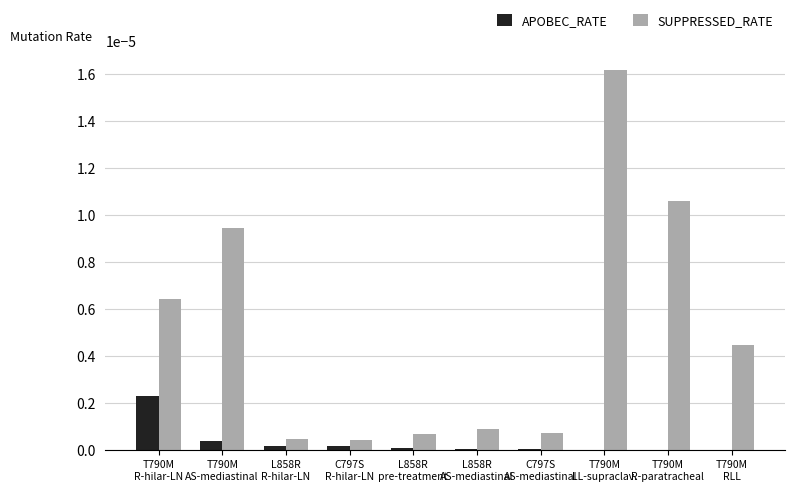

Which series changed the most between T790M
AS-mediastinal and L858R
AS-mediastinal?

SUPPRESSED_RATE